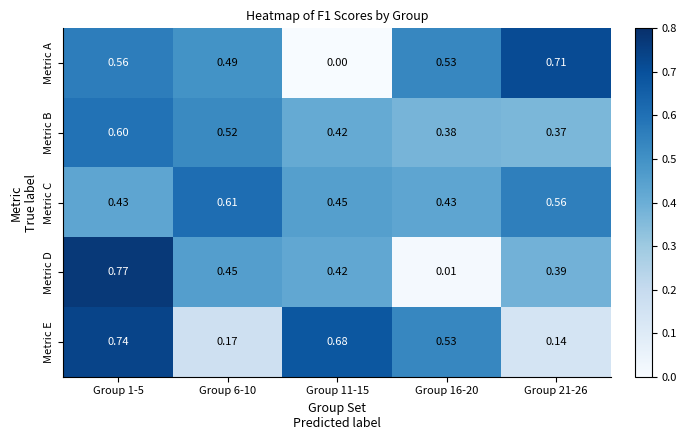

Count the number of data series in this chart.

5